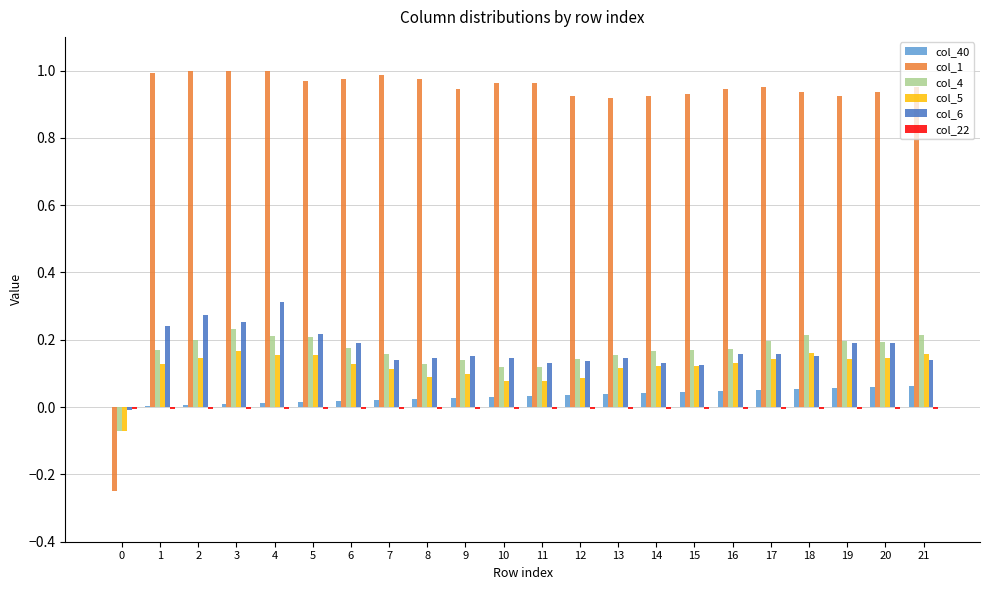

Is it true that col_6 equals 0.3 at 9?

False